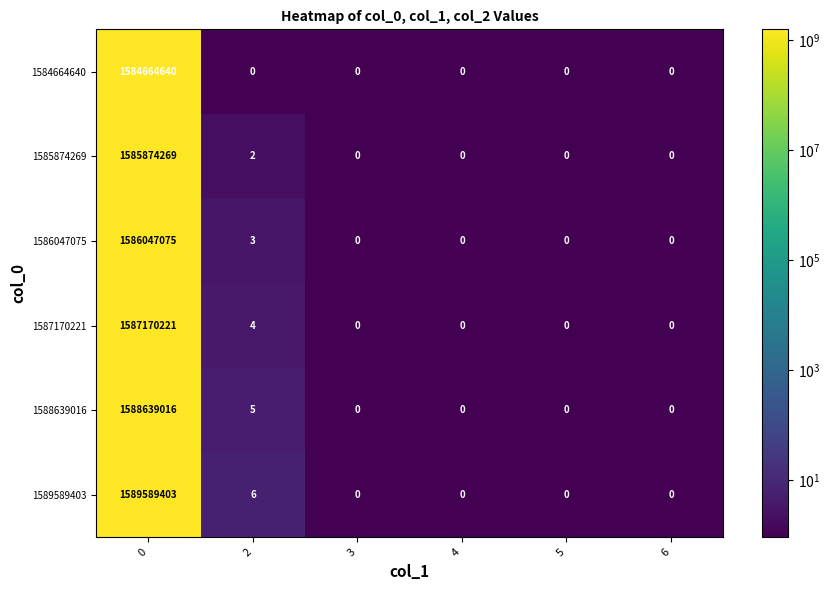

What is the maximum value shown in the chart?

1589589403